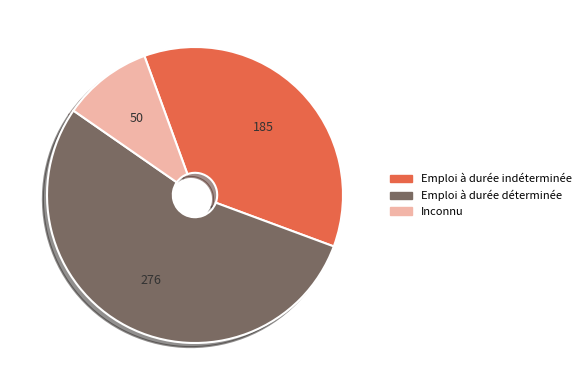

Approximately how many times larger is the value at Emploi à durée déterminée compared to Emploi à durée indéterminée?

1.5